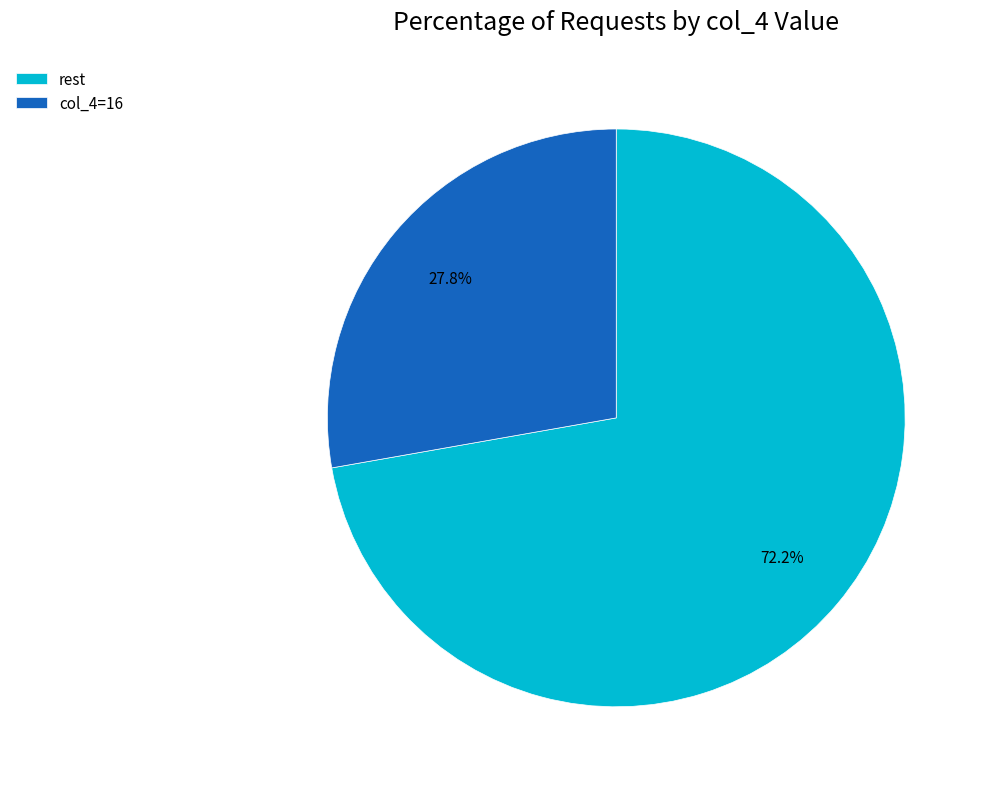

How many slices are in this pie chart?

2